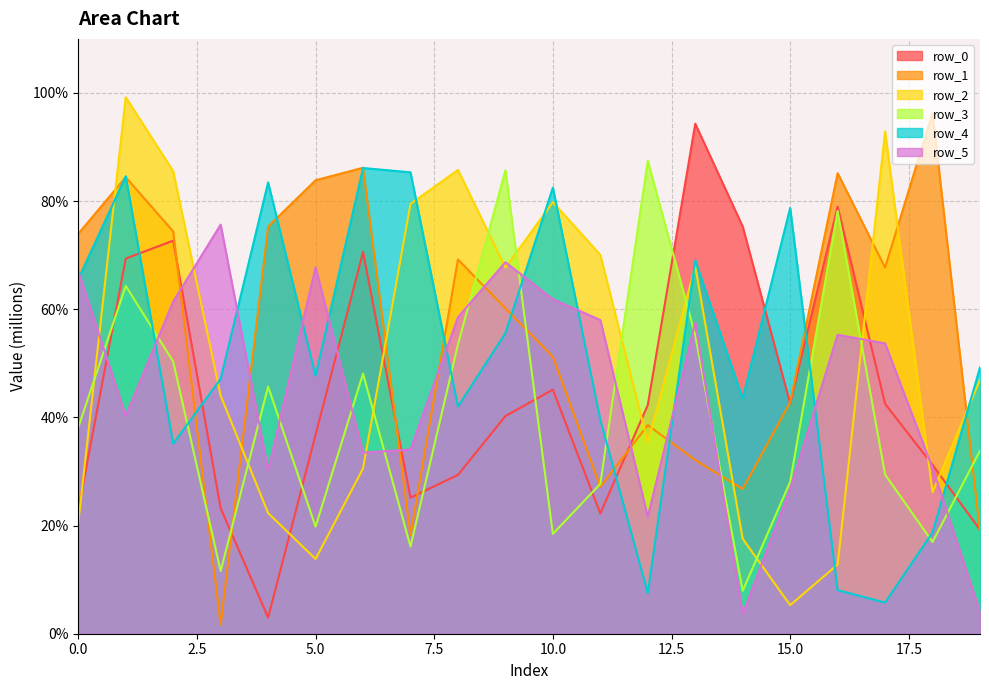

Which has a higher value, 14 or 2?

14